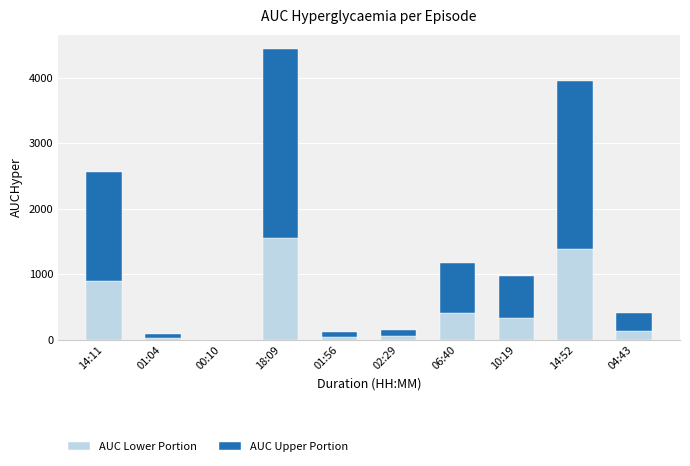

At which category is the sum across all series the highest?

18:09